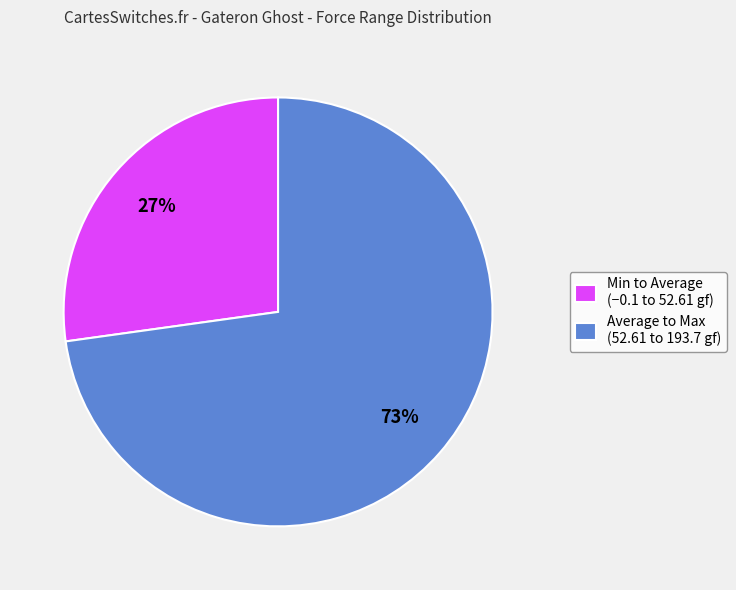

Combined, do Min to Average (−0.1 to 52.61 gf) and Average to Max (52.61 to 193.7 gf) account for over 50%?

Yes